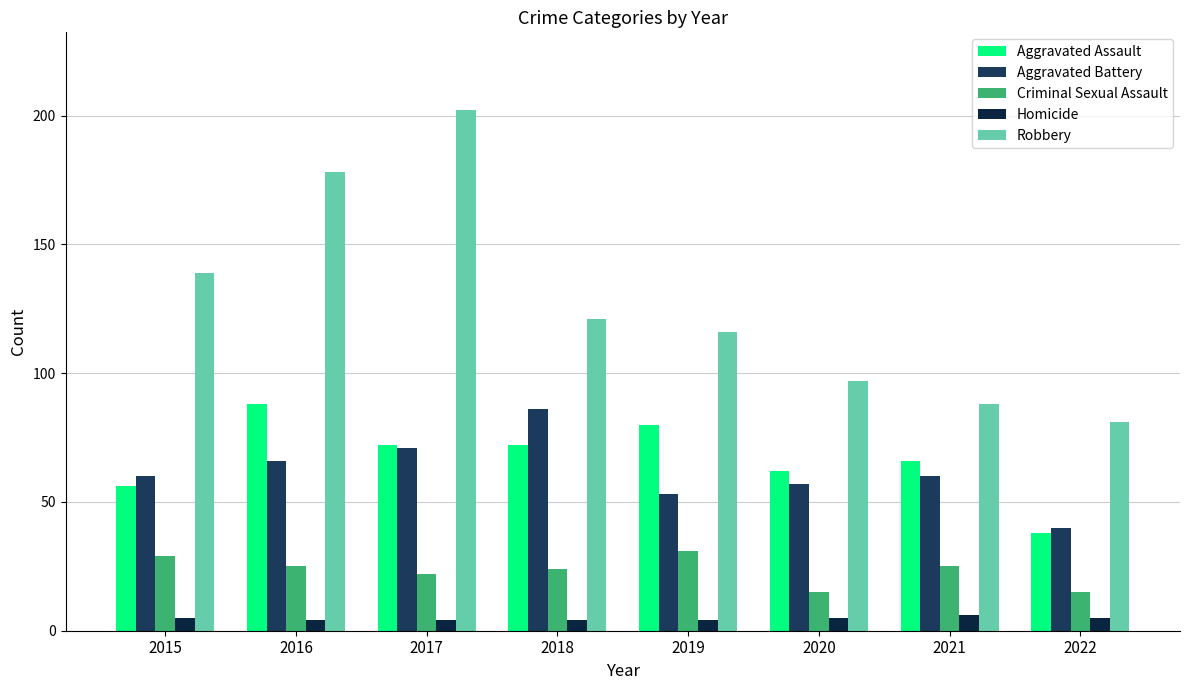

What is the sum of all Aggravated Assault values?

534